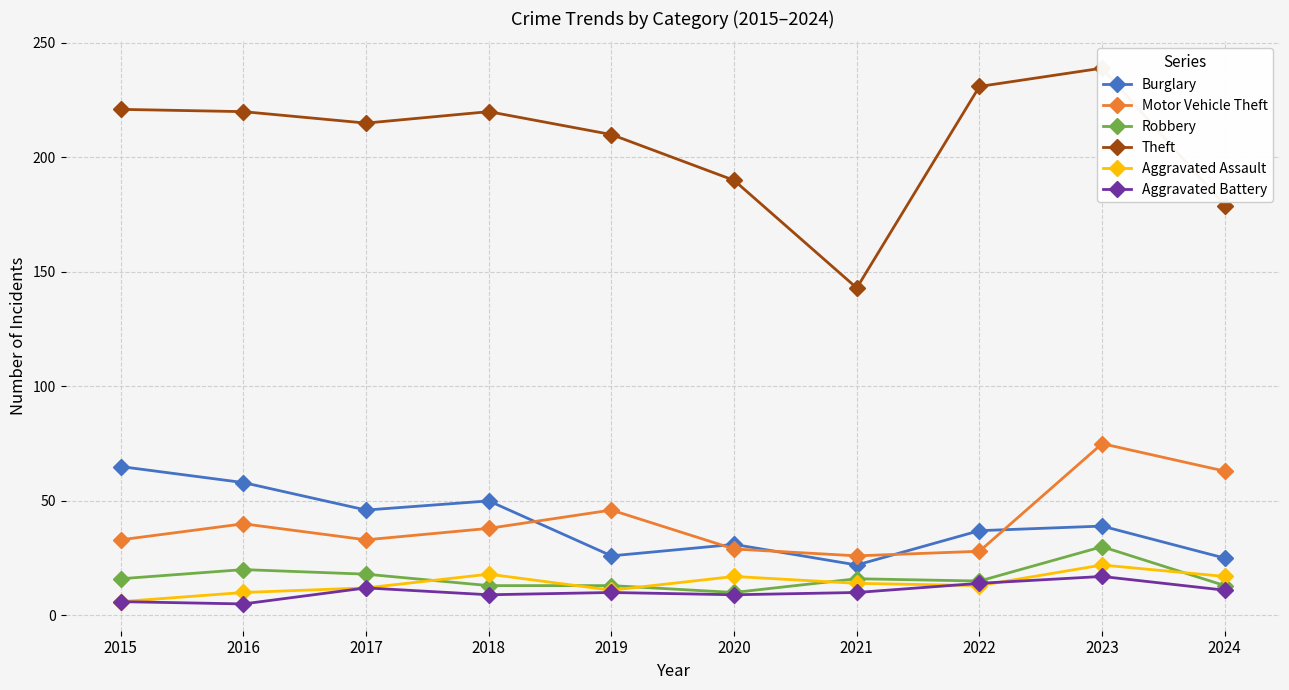

Where is the first local maximum for Aggravated Battery?

2017